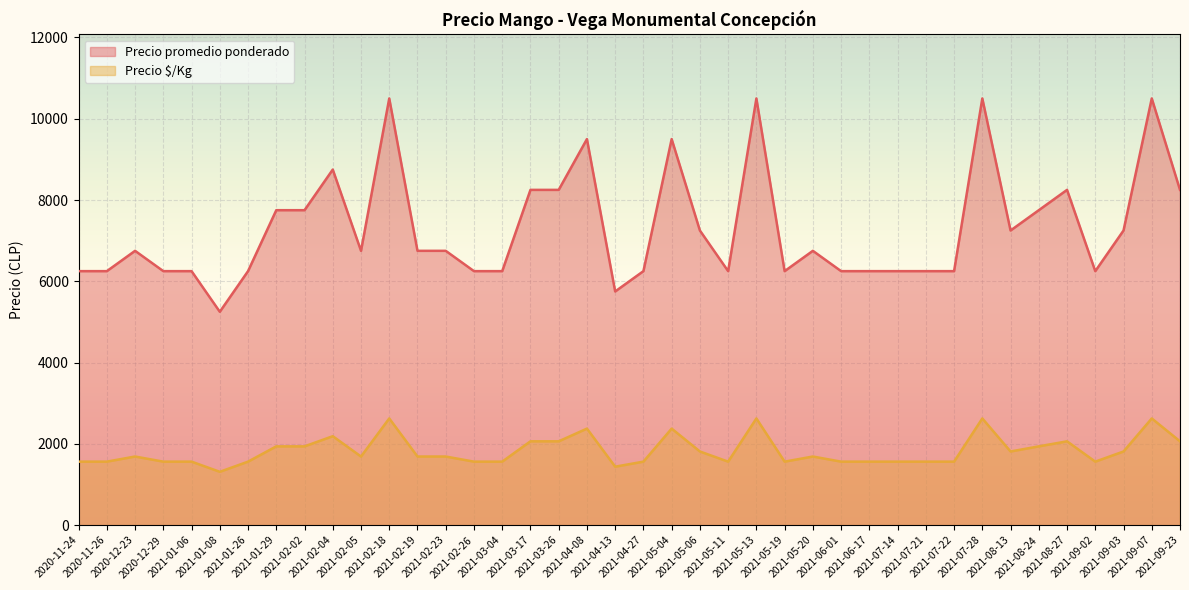

What is the value of the Precio promedio ponderado point at the 37th from the left?

6250